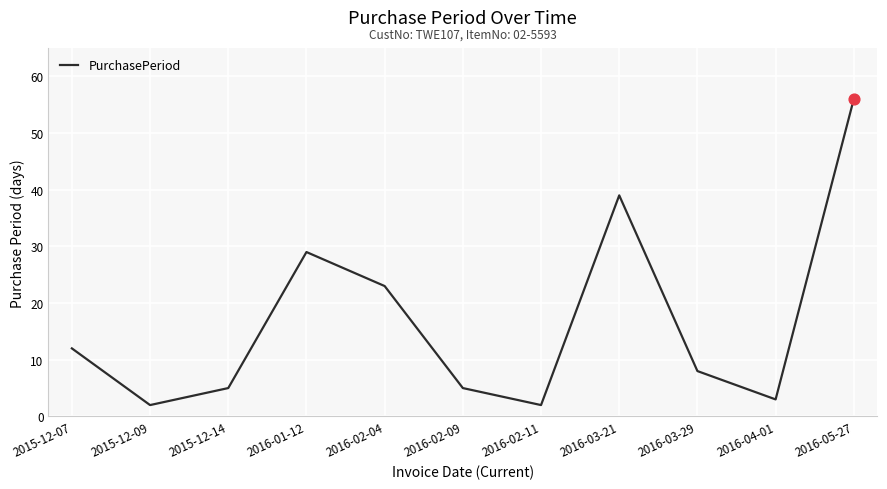

What is the ratio of the value at 2016-04-01 to the value at 2016-01-12?

0.1